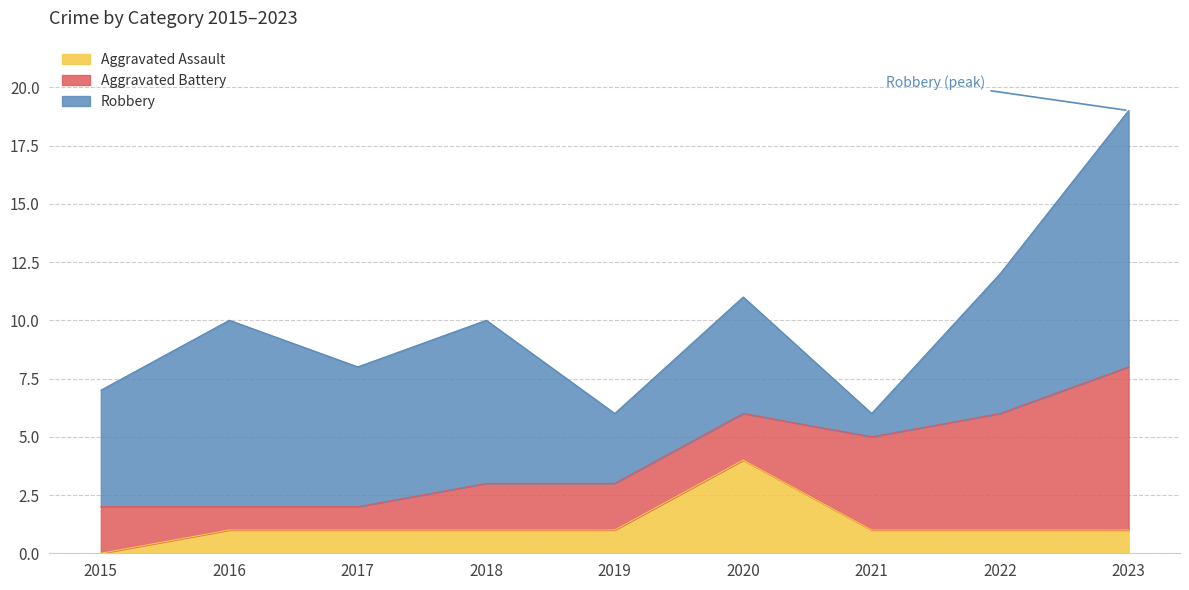

True or false: Robbery and Aggravated Assault cross at least once.

False